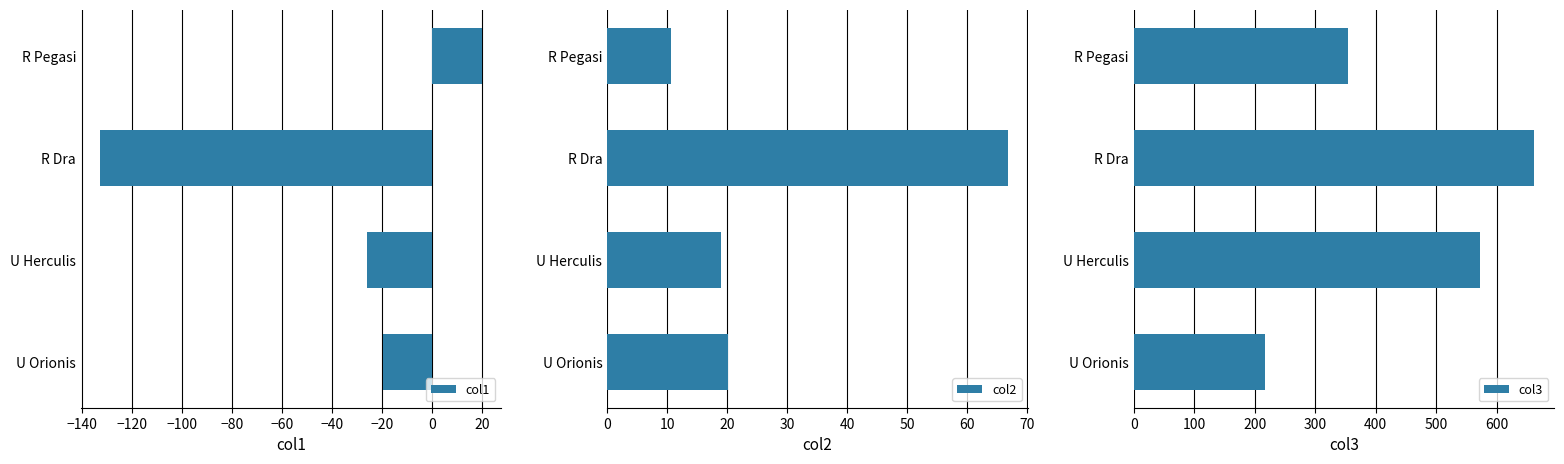

What is the lowest value of the col1 series?

-132.8